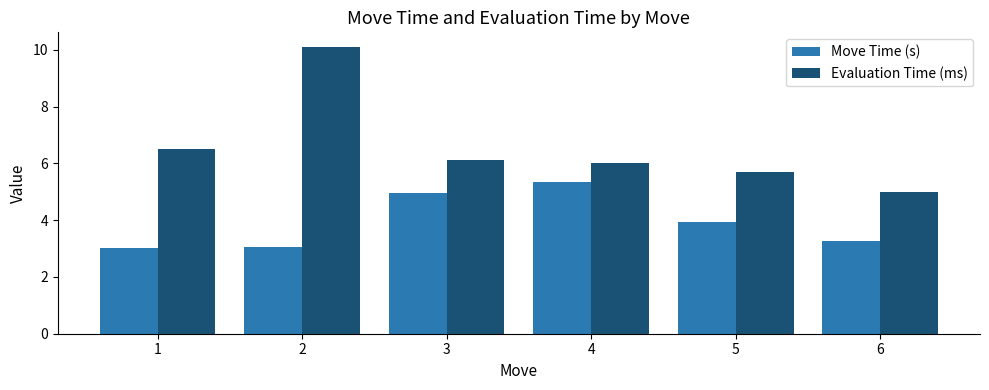

How many distinct data groups are displayed?

2